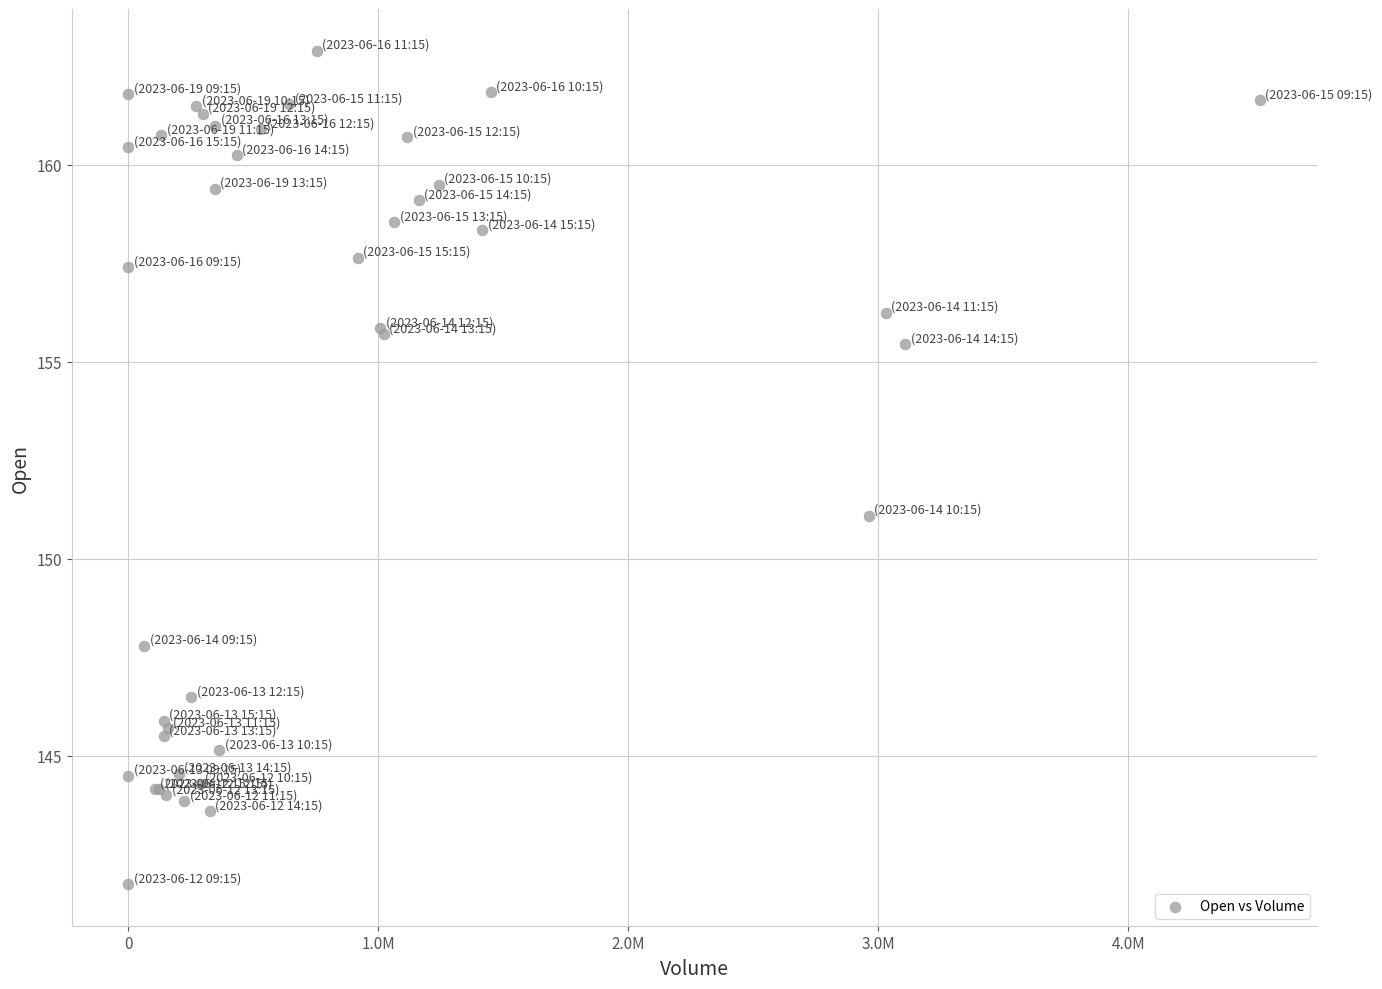

What Y value in the scatter plot is closest to 152?

151.1